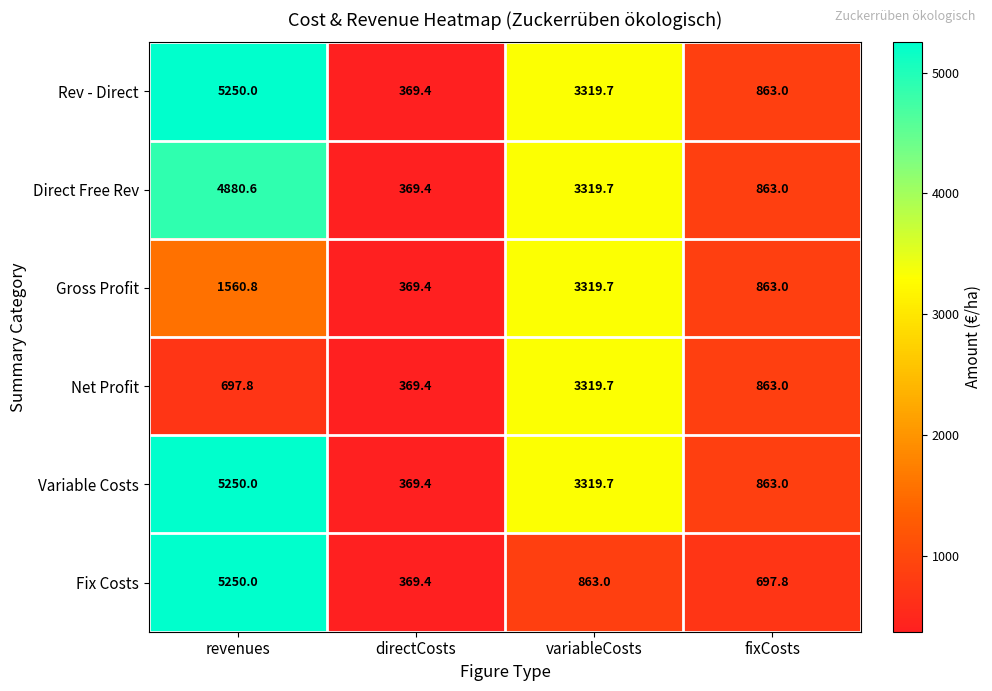

At how many categories does at least one series exceed 1286?

2